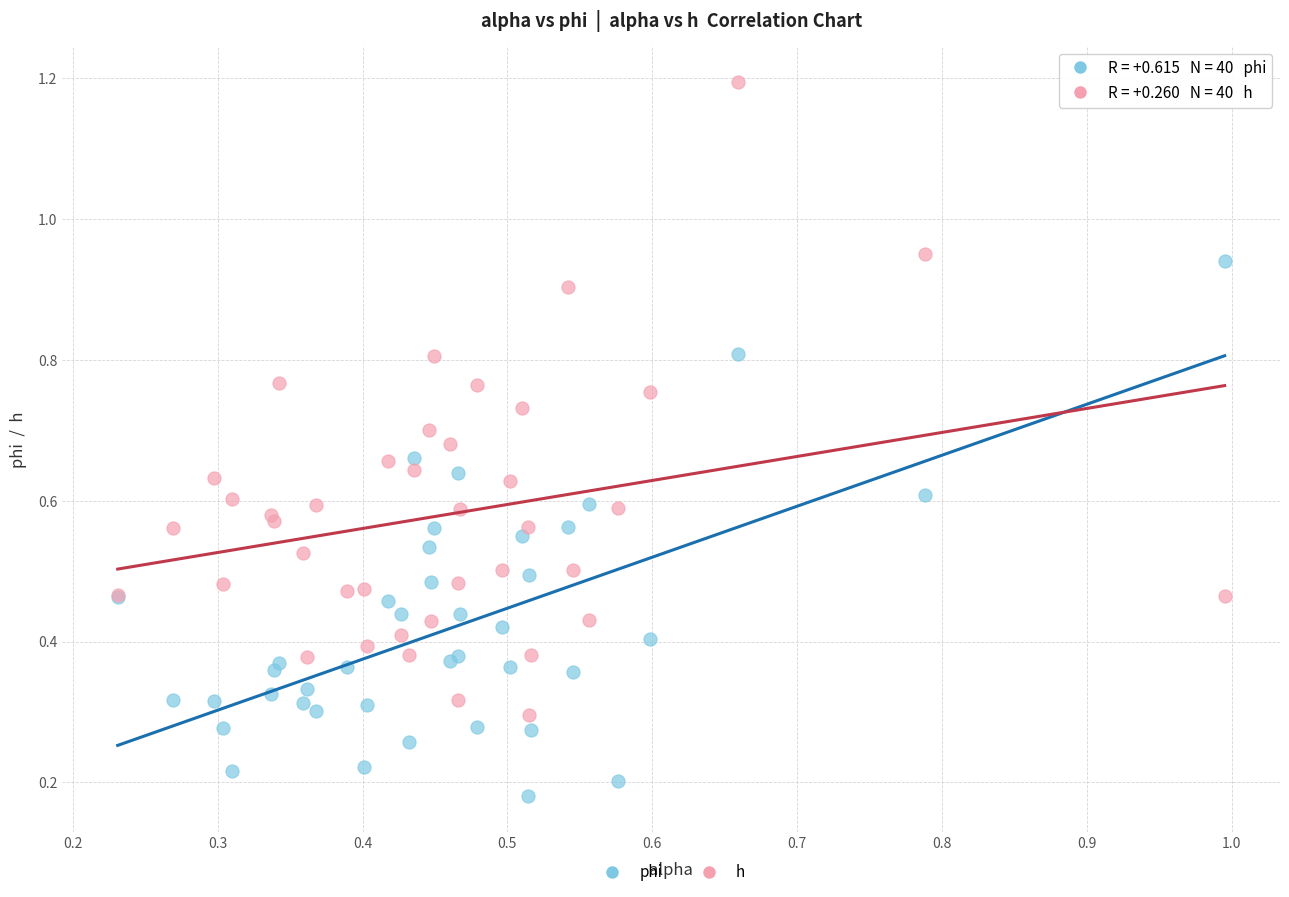

What are all the series names shown in the legend?

phi, h